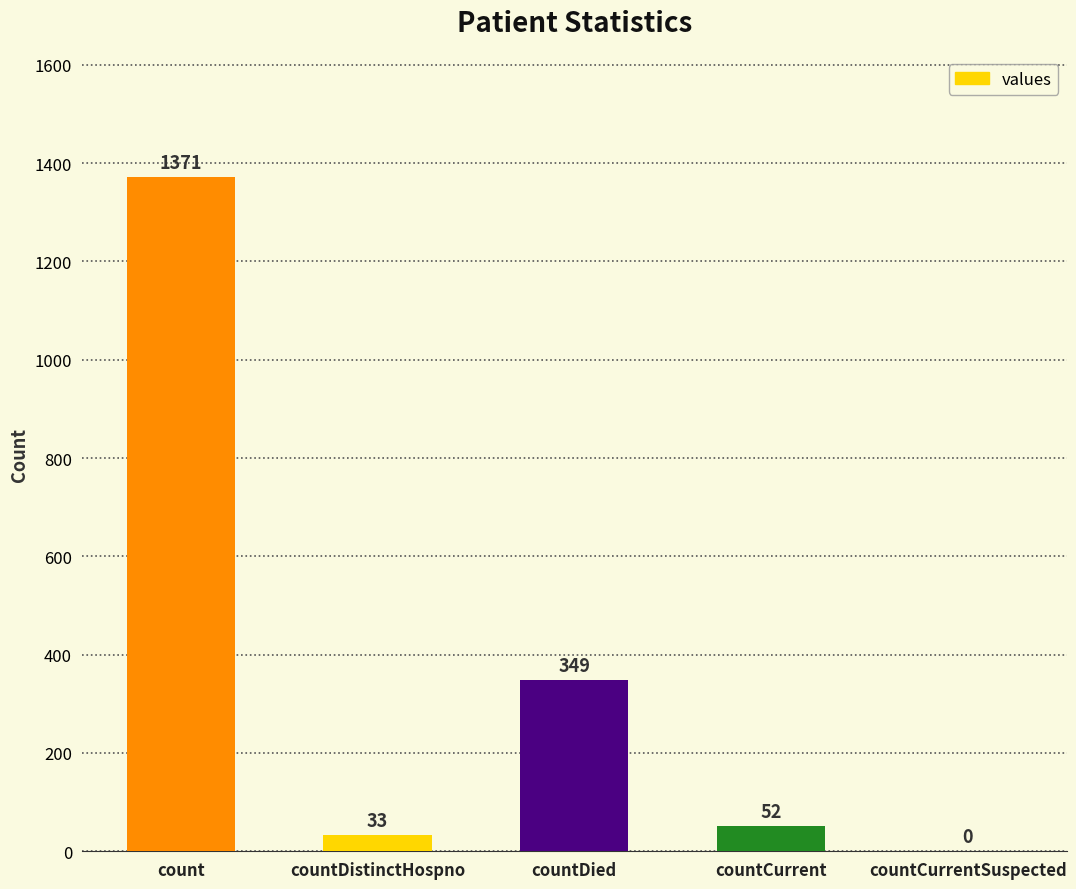

Approximately how many times larger is the value at count compared to countCurrent?

26.4